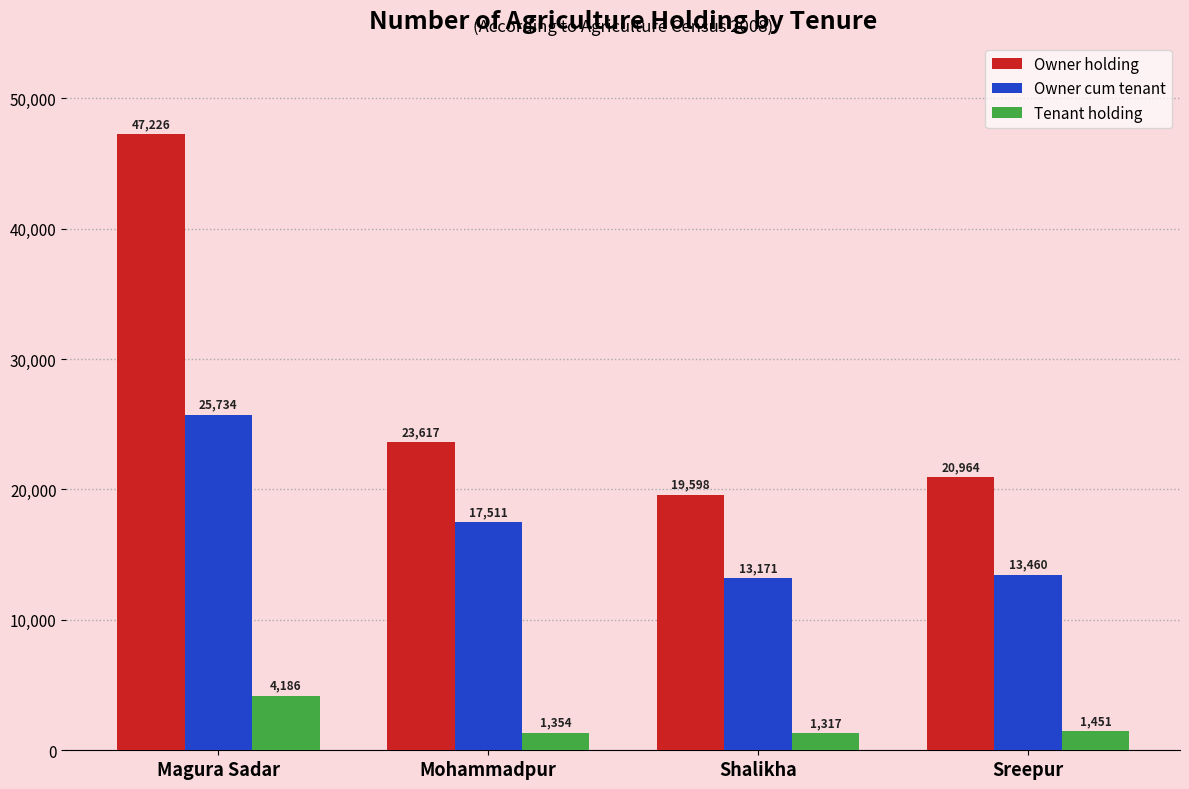

At which category is the sum across all series the highest?

Magura Sadar